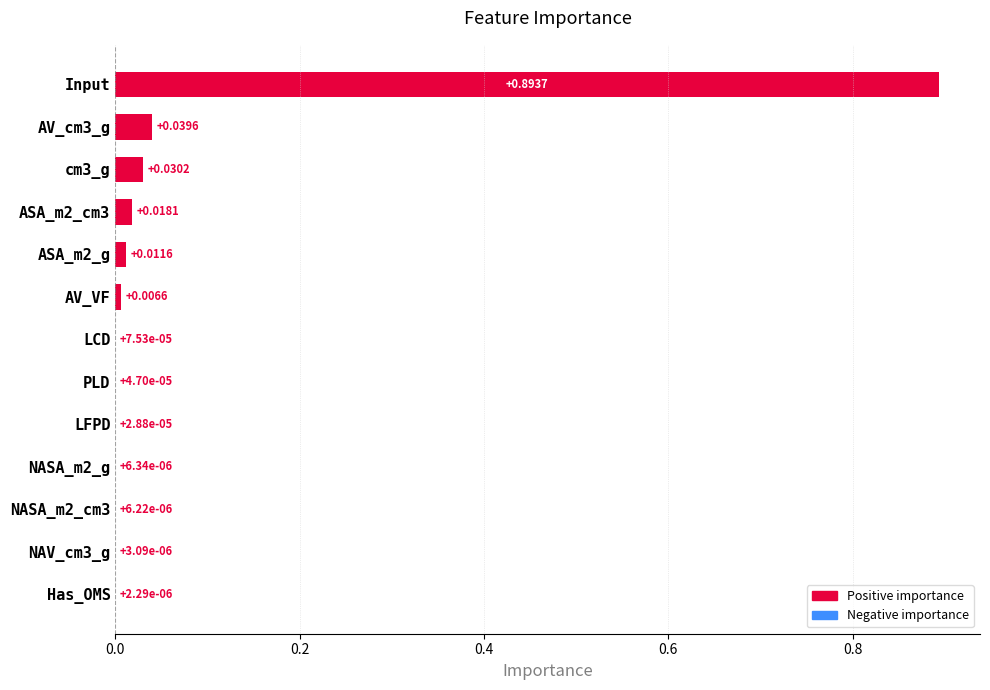

Which category has the highest value across all series?

Input